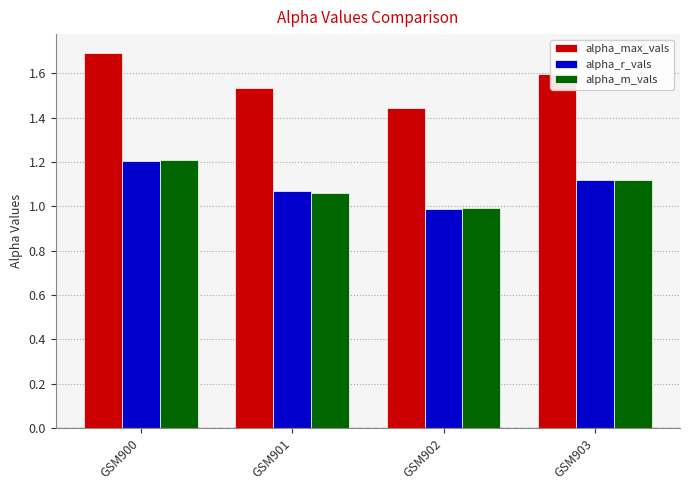

What is the difference between the second highest and minimum values in the alpha_m_vals series?

0.1